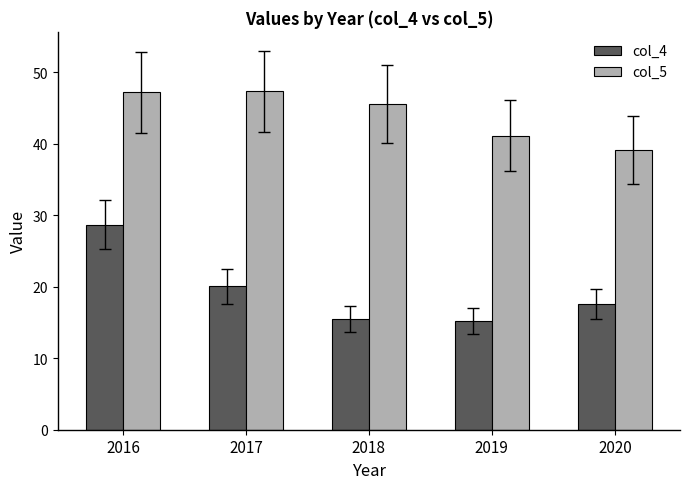

The col_5 series shows 39.1 at 2020. True or false?

True